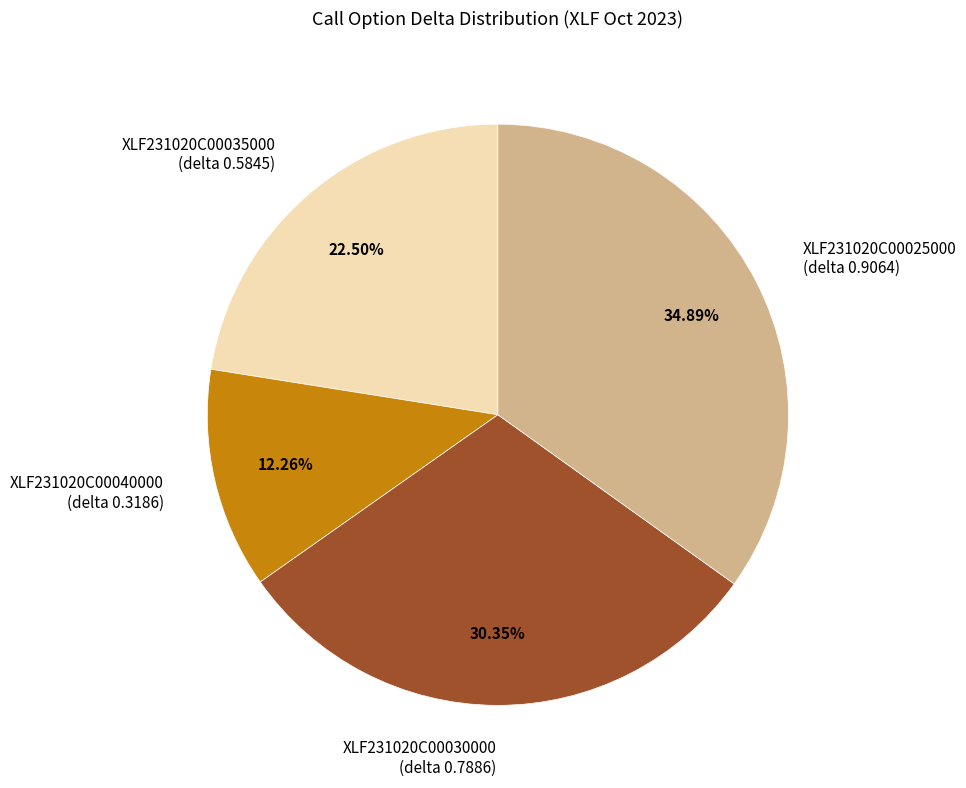

Do XLF231020C00040000 (delta 0.3186) and XLF231020C00030000 (delta 0.7886) together represent more than half of the pie?

No